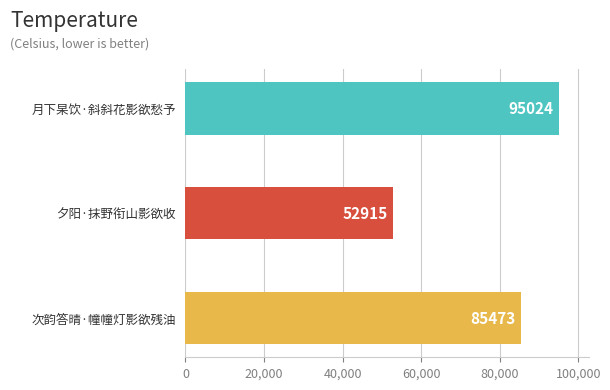

What is the smallest value displayed?

52915